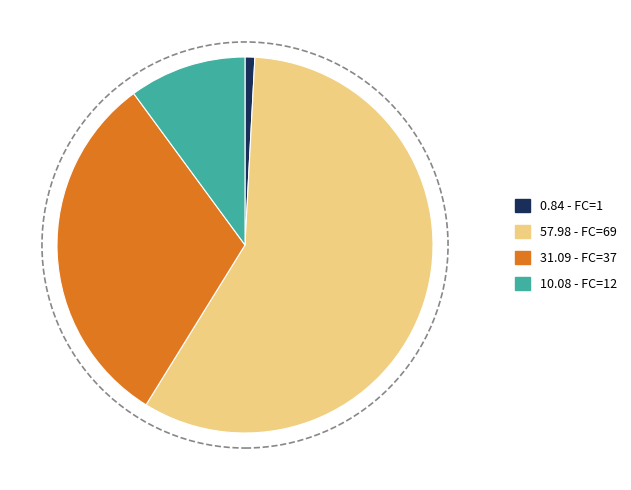

Is the sum of 0.84 - FC=1 and 31.09 - FC=37 greater than half?

No